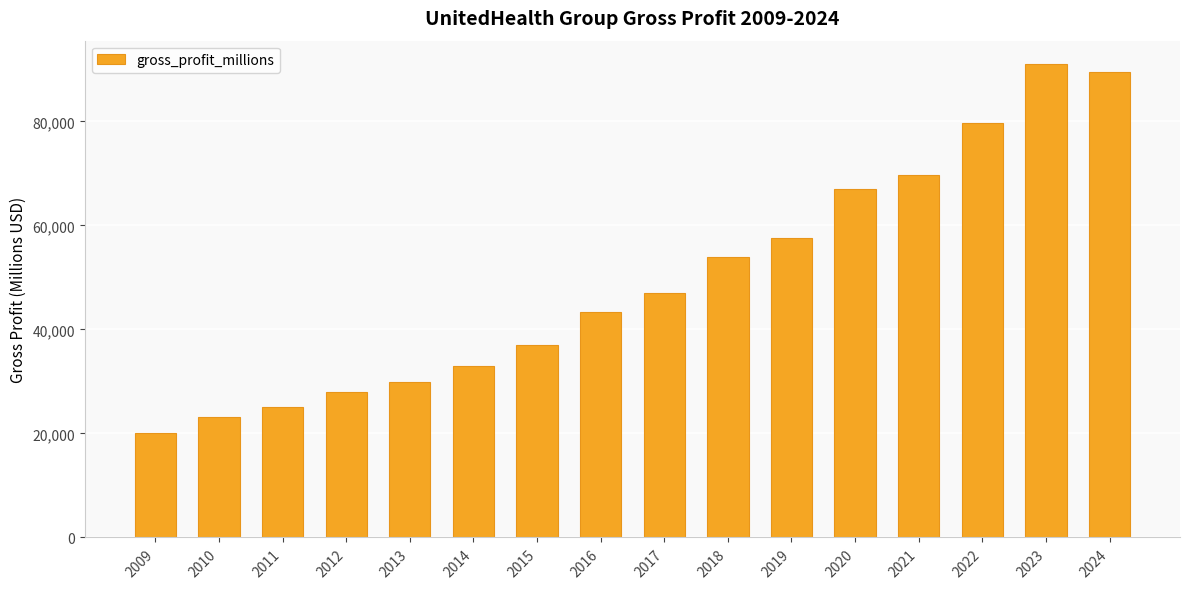

How many data points are less than 47011?

8